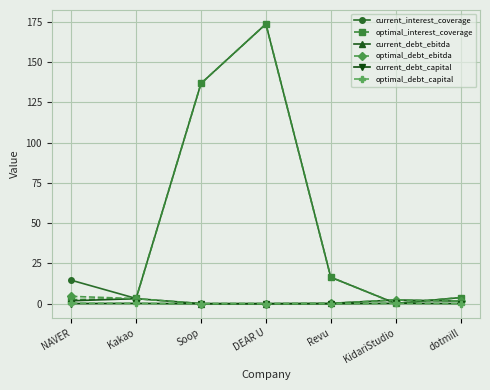

How many data points does each series have?

7